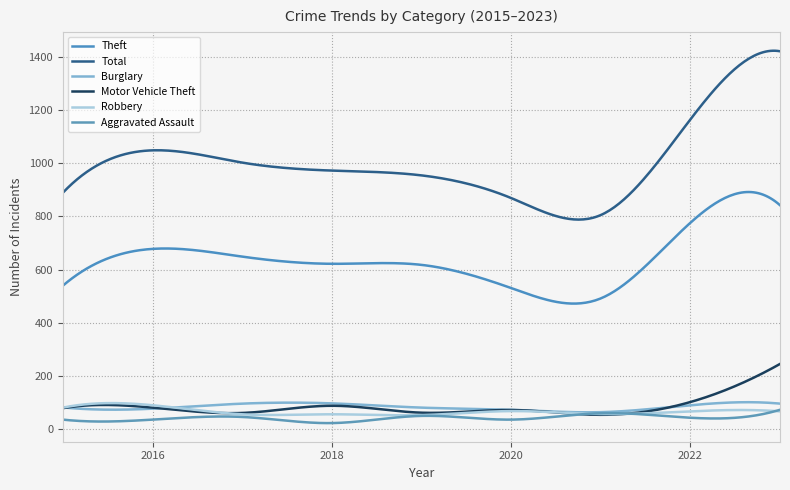

Is this an area chart (filled region under the line)?

No